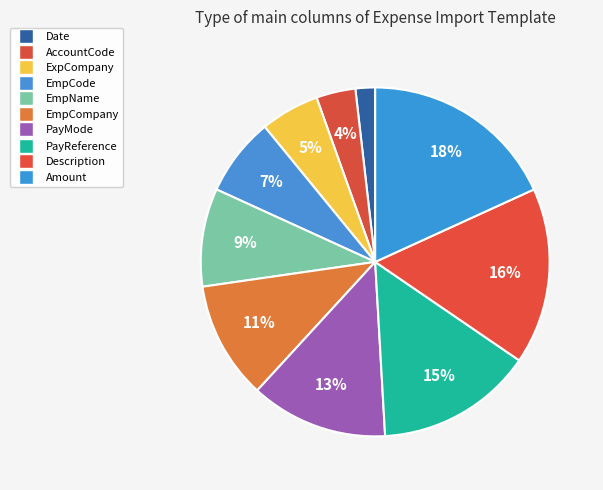

Is there any slice that represents more than half of the pie?

No